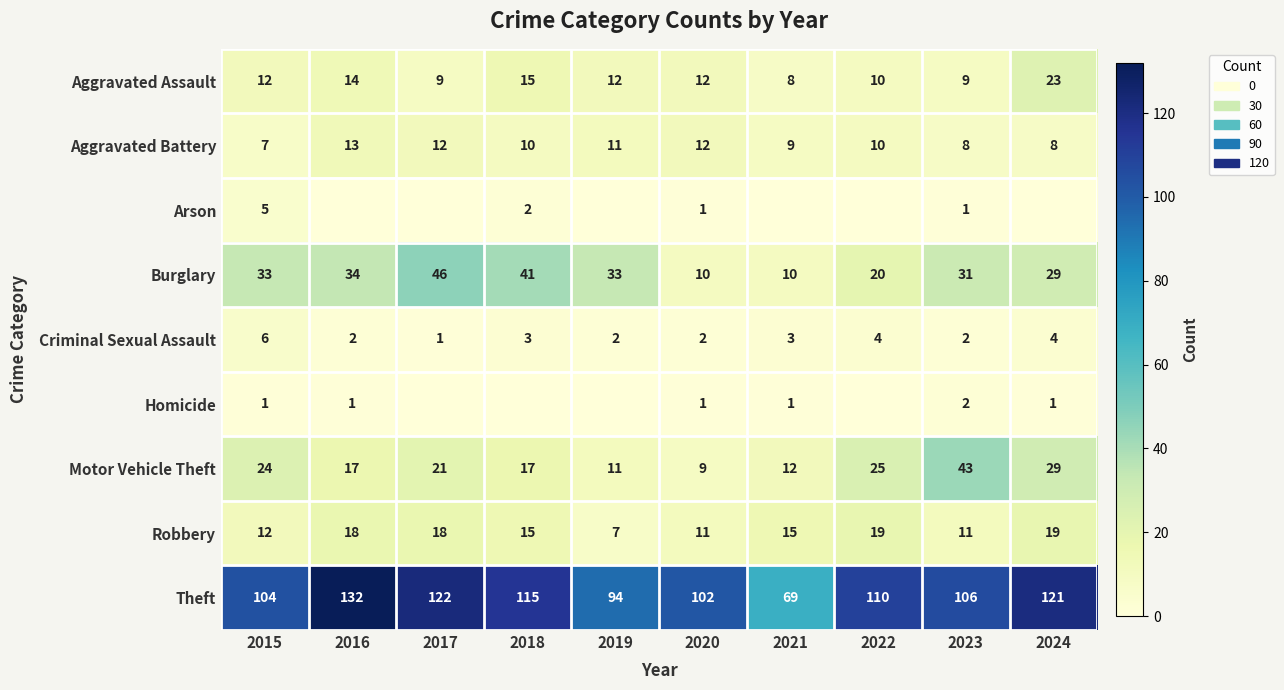

At how many categories does at least one series exceed 51?

10